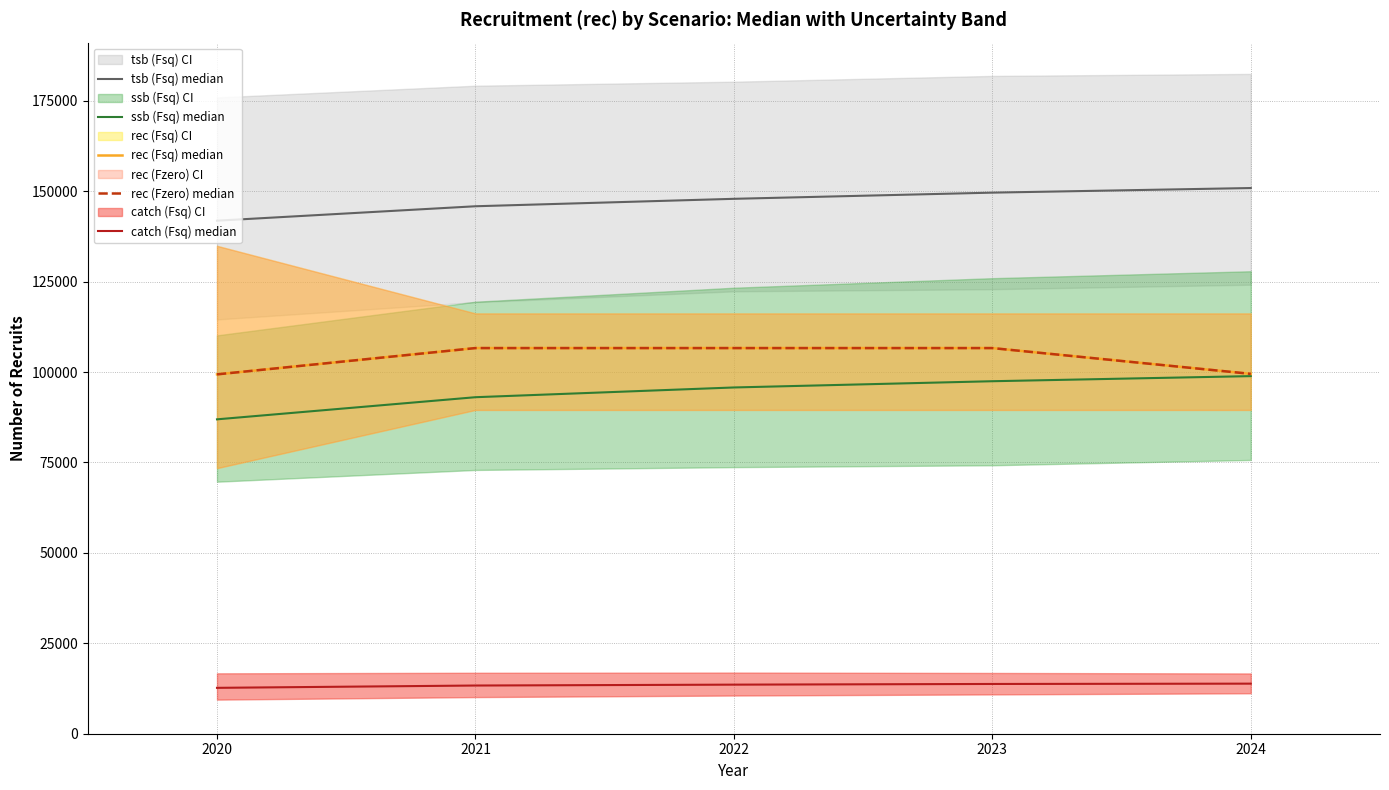

At 2021, list the series in order from largest to smallest.

tsb (Fsq) median, rec (Fsq) median, rec (Fzero) median, ssb (Fsq) median, catch (Fsq) median